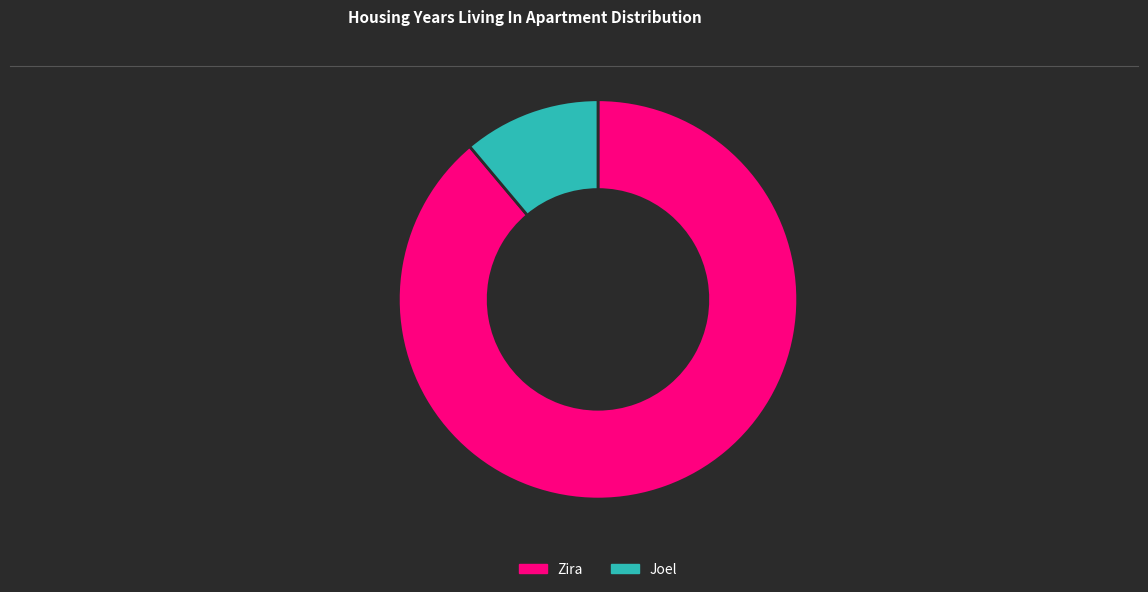

Which slice is the largest?

Zira